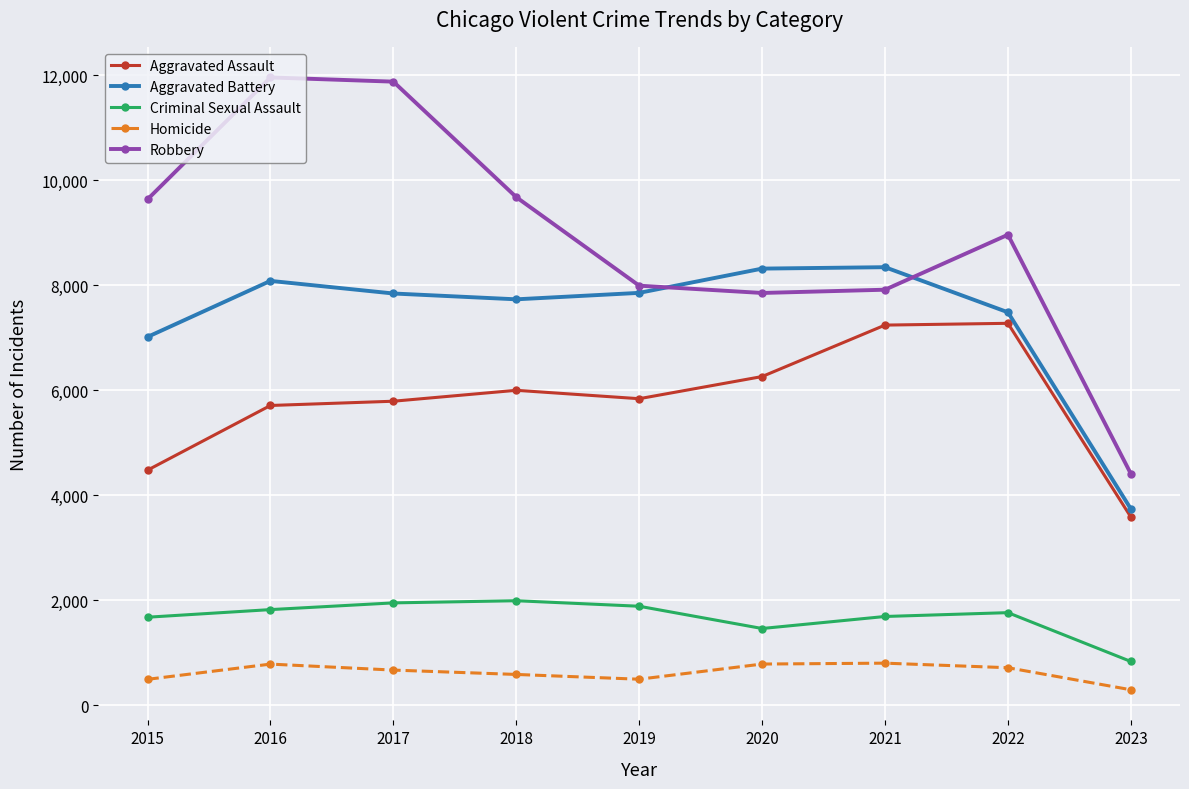

True or false: Criminal Sexual Assault has a value of 1952 at 2017.

True